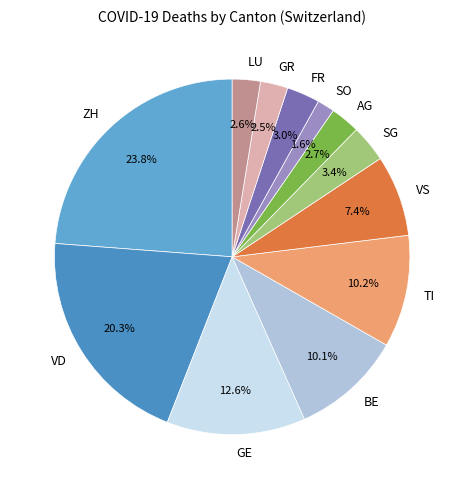

Is it true that SO is 2% of the pie?

True